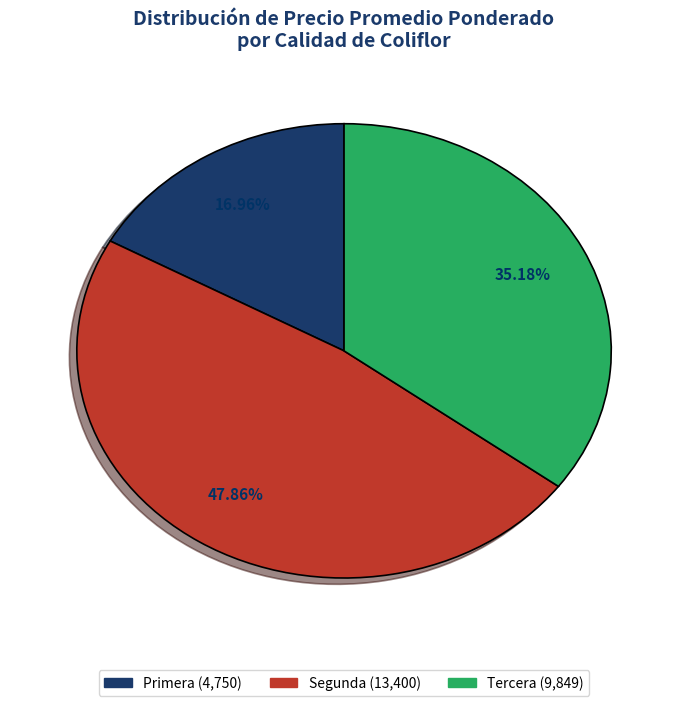

Does any single category account for the majority?

No